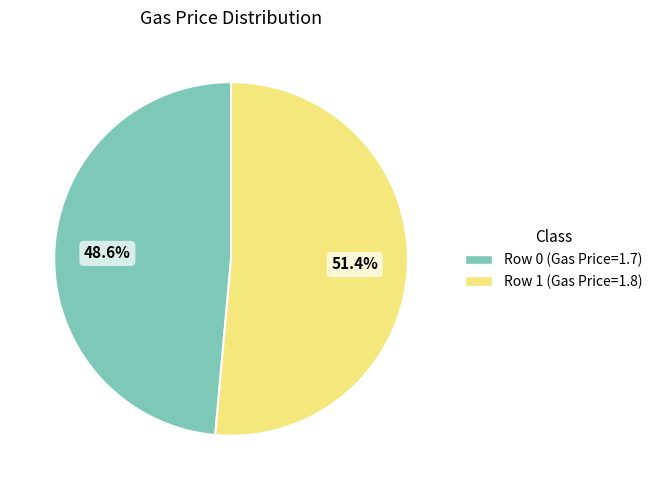

Does Row 1 (Gas Price=1.8) represent more than half of the total?

Yes